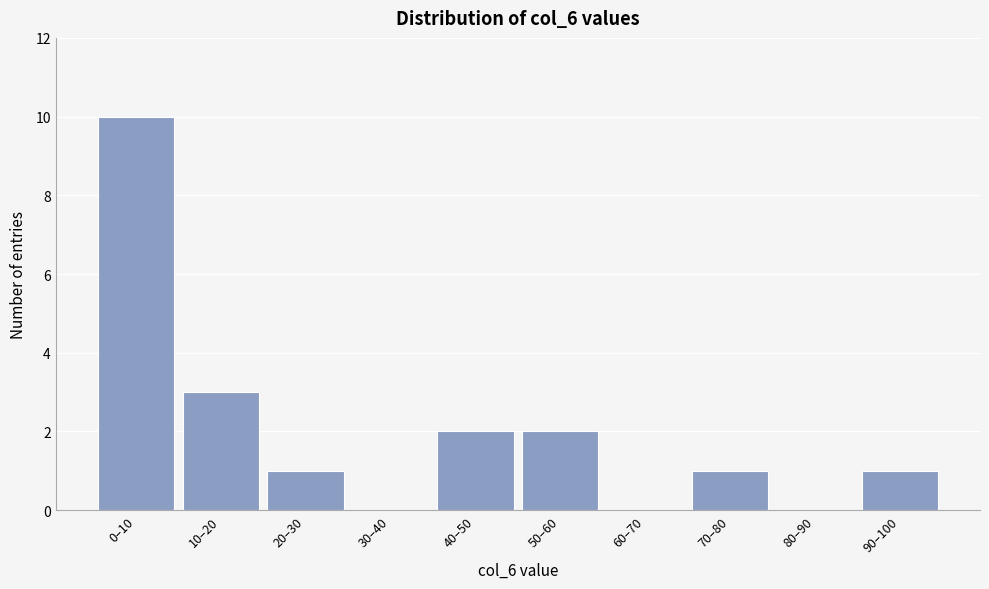

Reading left to right, transcribe all the data shown in this chart.

0–10=10	10–20=3	20–30=1	30–40=0	40–50=2	50–60=2	60–70=0	70–80=1	80–90=0	90–100=1